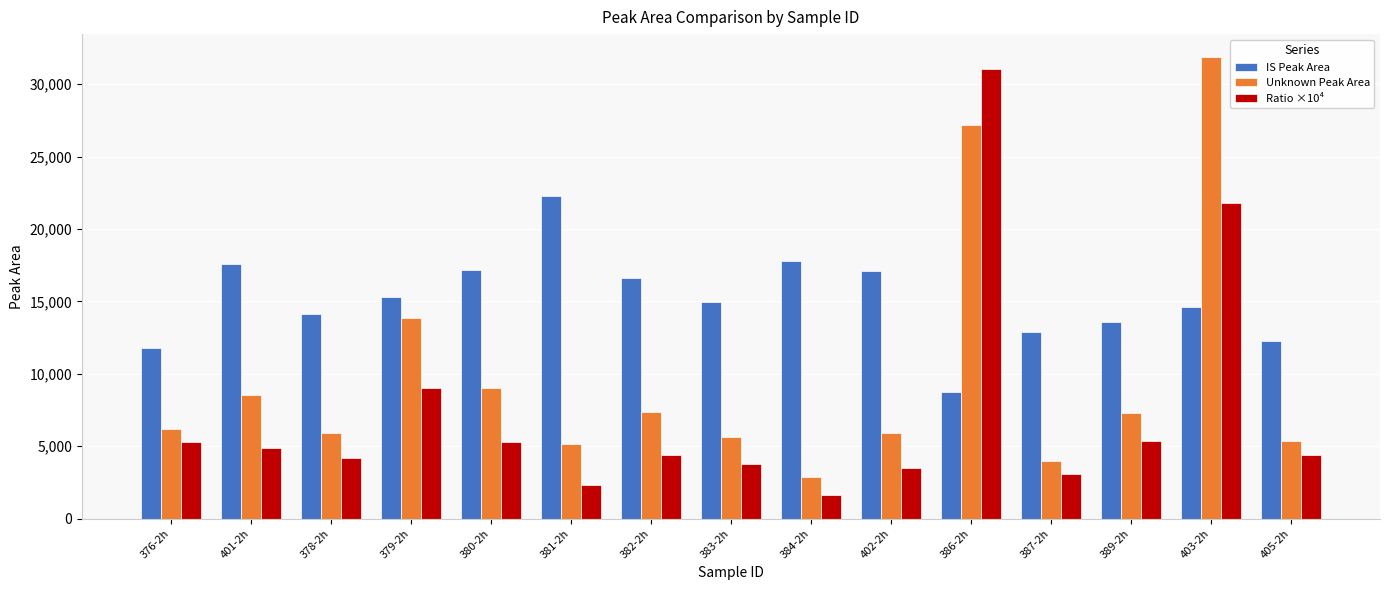

At which category is the sum across all series the highest?

403-2h